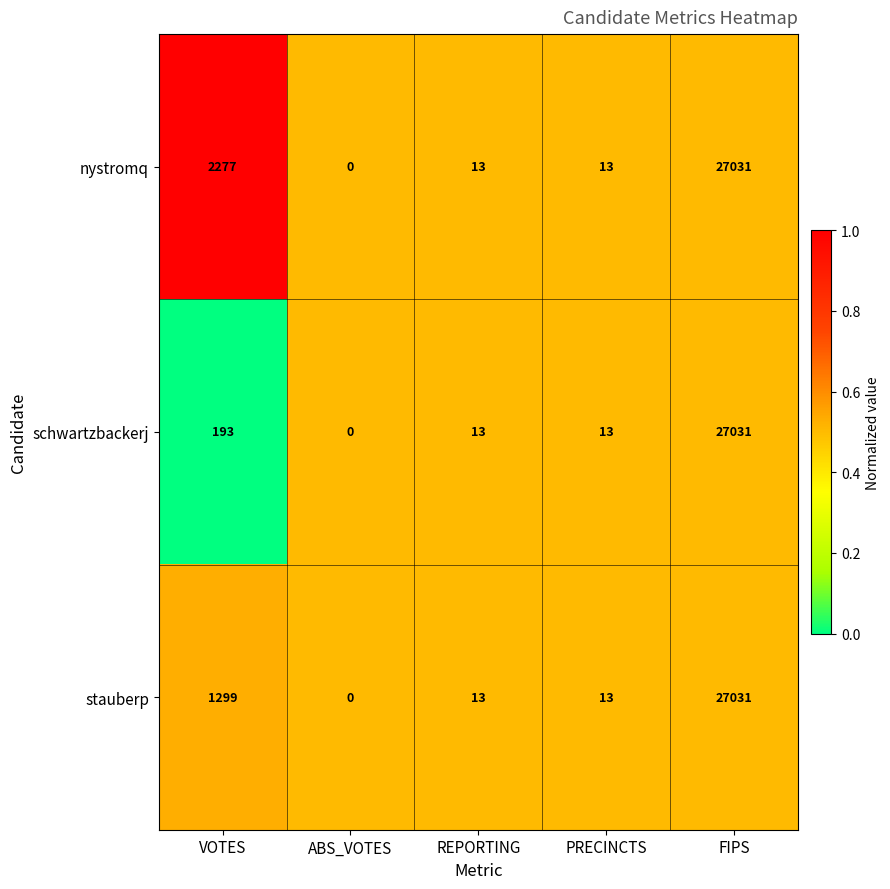

Which series changed the most between VOTES and PRECINCTS?

nystromq